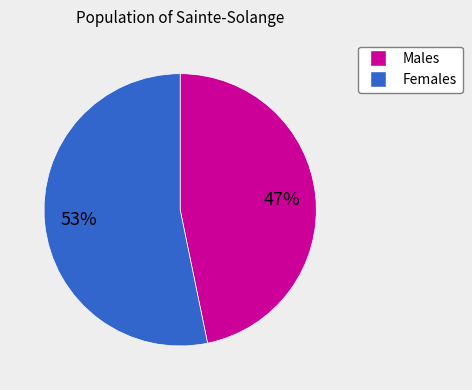

To the nearest percent, what portion does Females represent?

53%